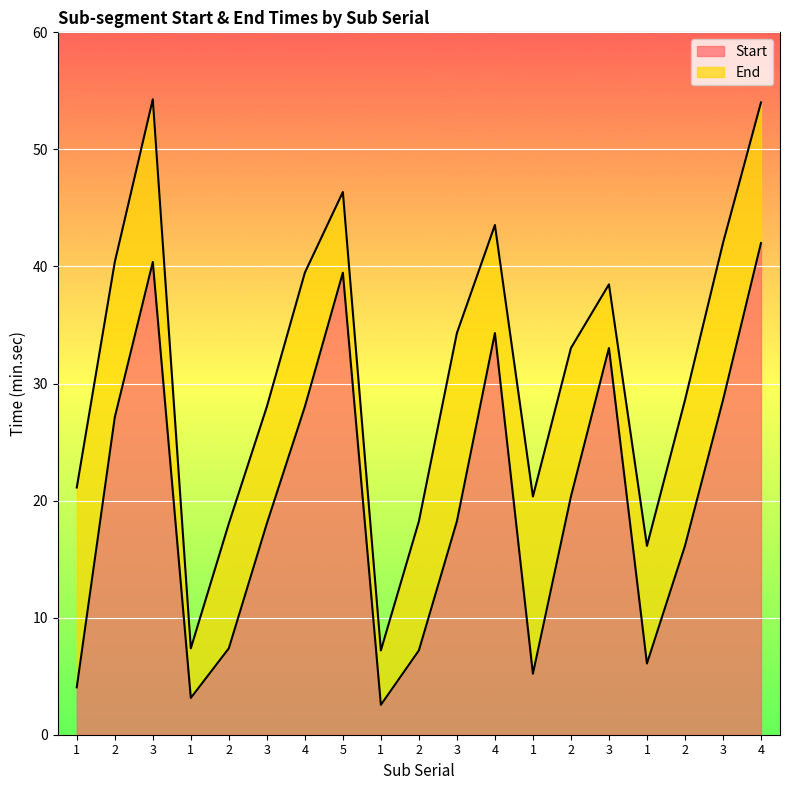

Where is the first local maximum for End?

3